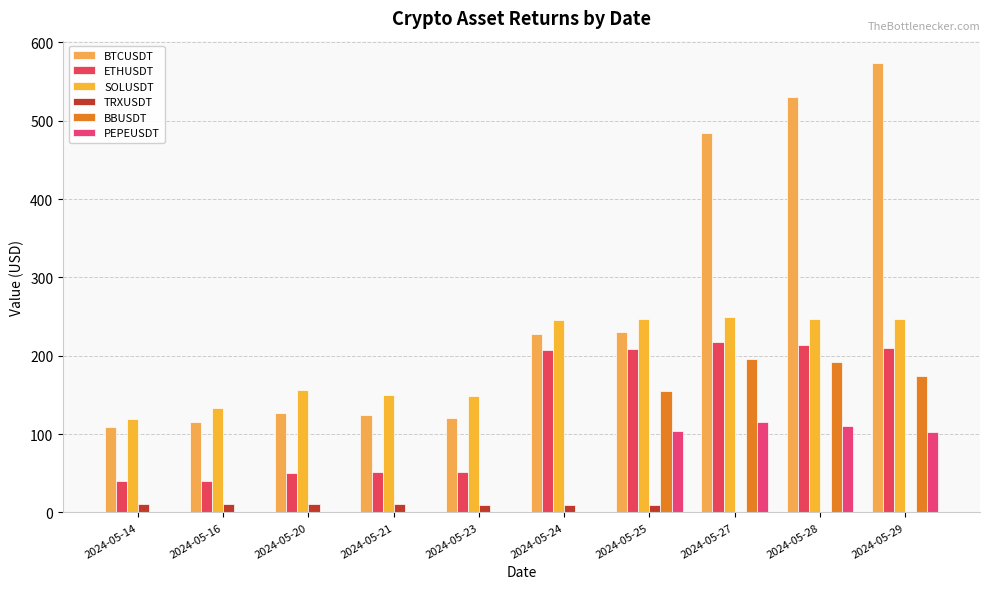

How many groups of bars are there?

10